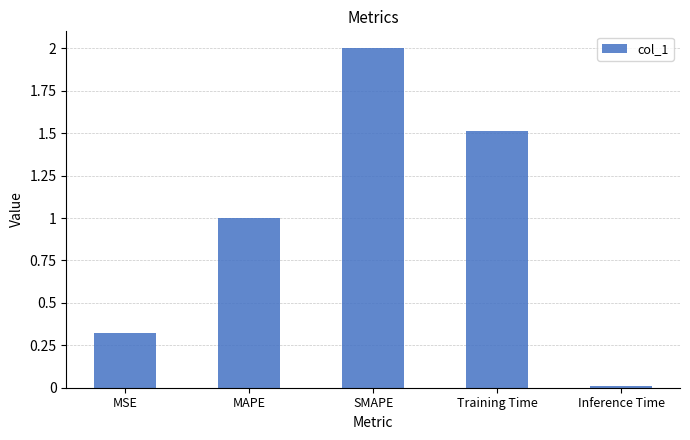

Approximately how many times larger is the value at SMAPE compared to MAPE?

2.0